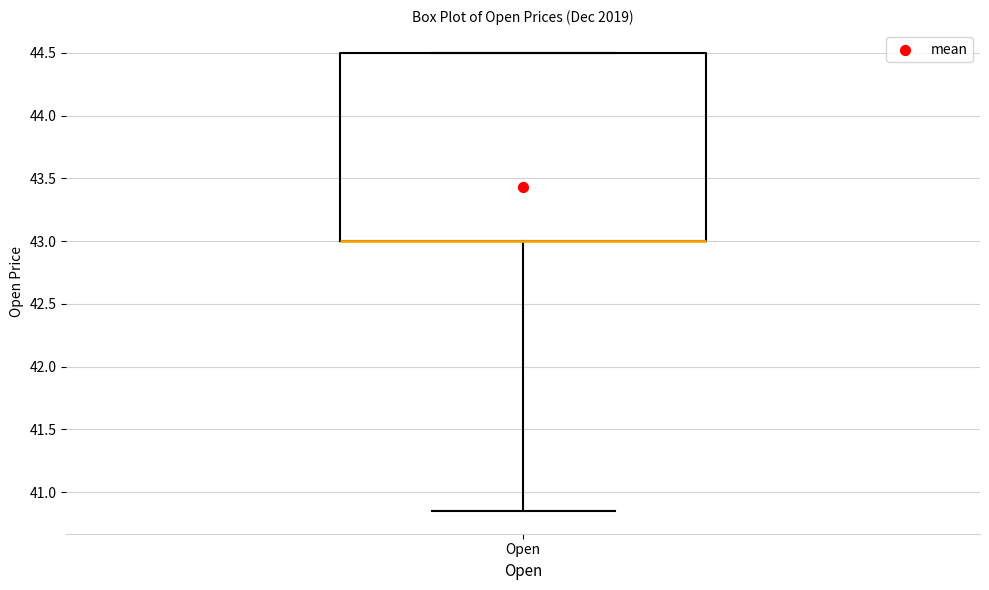

Transcribe this box plot: give where the median line is, the range the box spans, and where the two whiskers end, as read against the y-axis. The values are not printed on the chart, so give them approximately, as read against the axis.

median 43.00 (drawn on the box's lower edge), box 43.00 to 44.50, whiskers 40.85 to 44.50